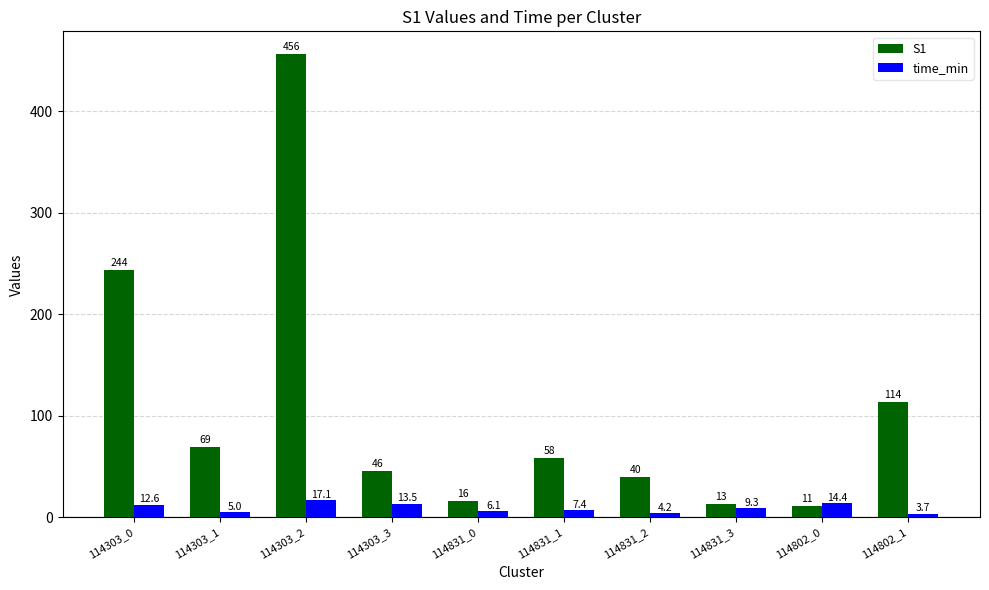

At which label is S1 closest to 233?

114303_0